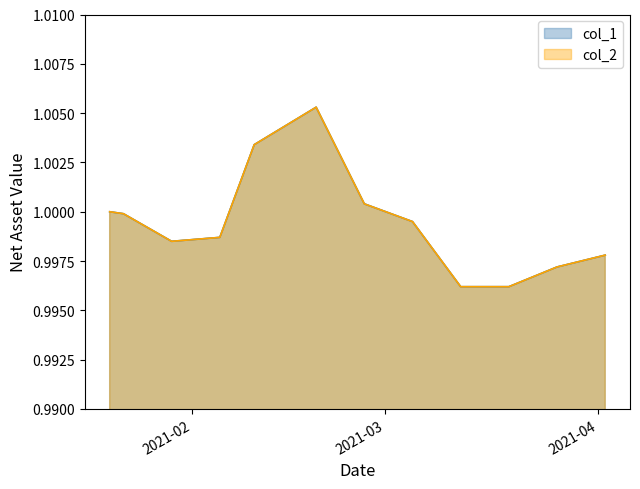

Which series has the widest spread of values?

col_1